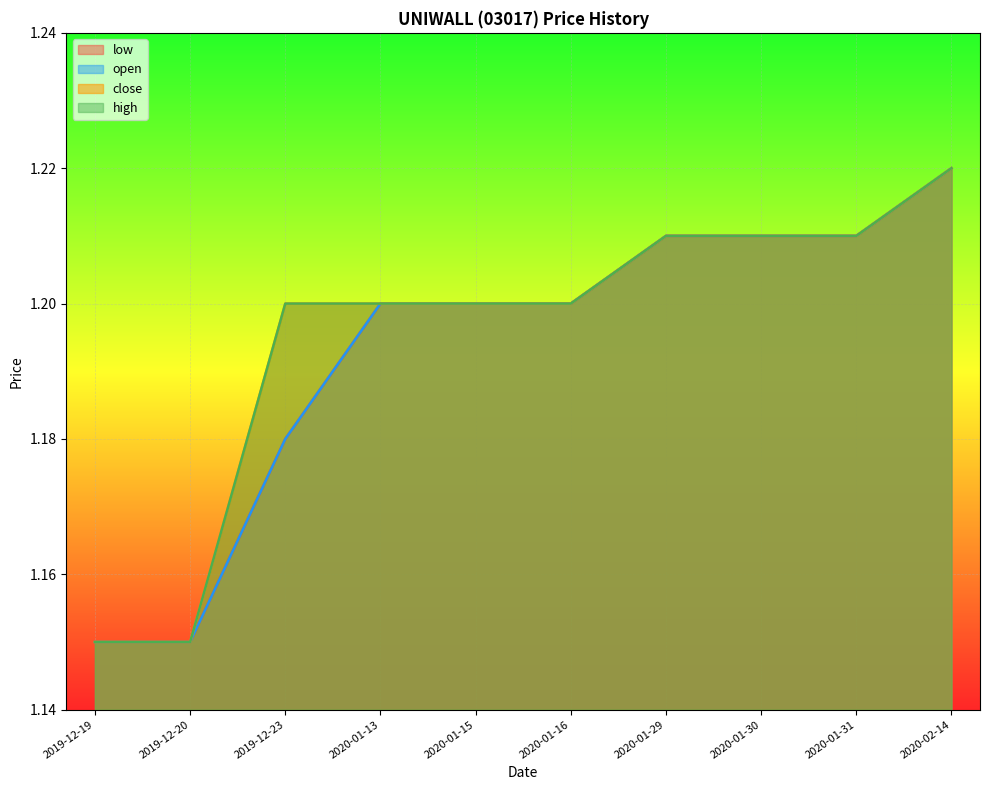

At how many categories does at least one series exceed 1?

10